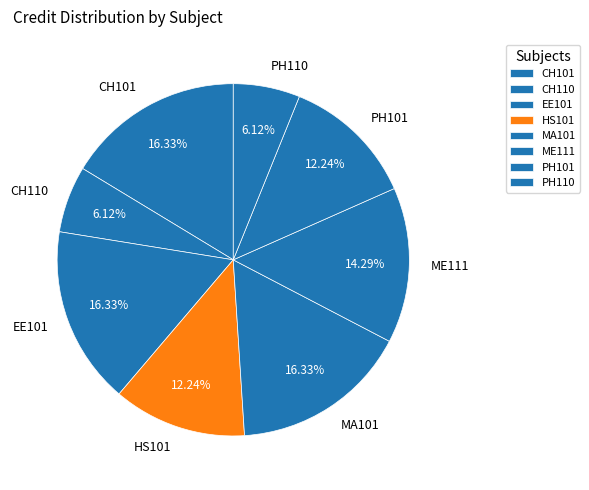

The PH110 slice represents 6% of the pie. True or false?

True